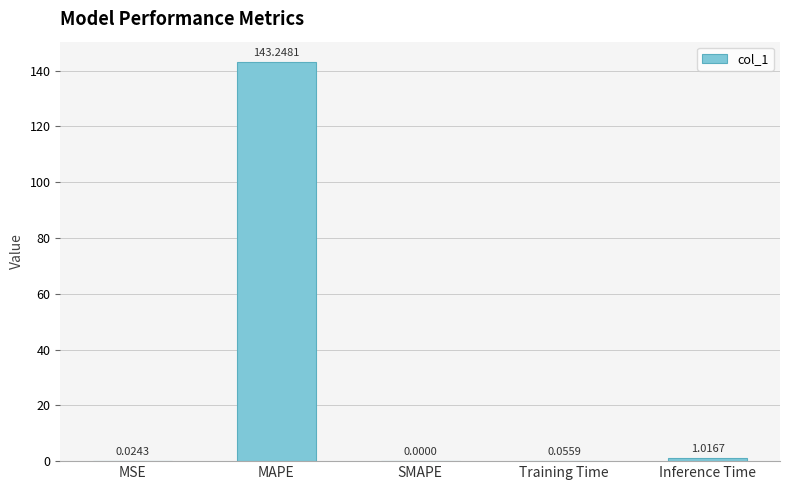

At which category does the chart reach its peak across all series?

MAPE